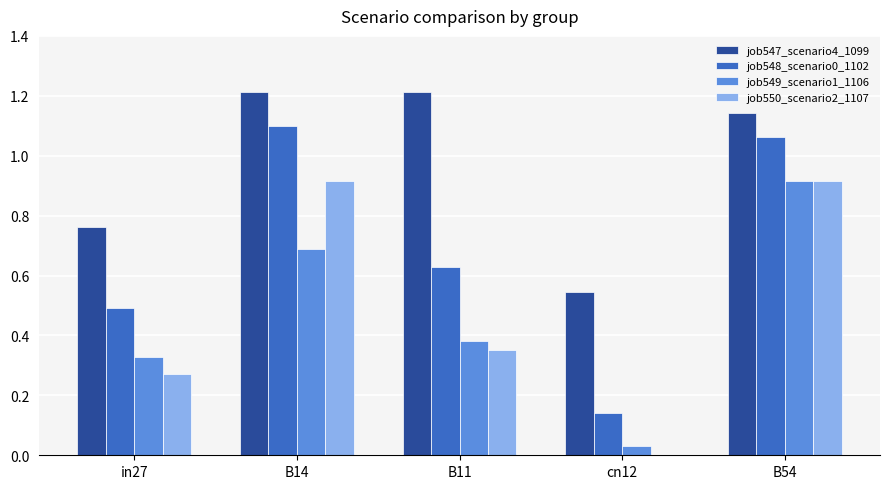

At which label does job547_scenario4_1099 first exceed 1?

B14